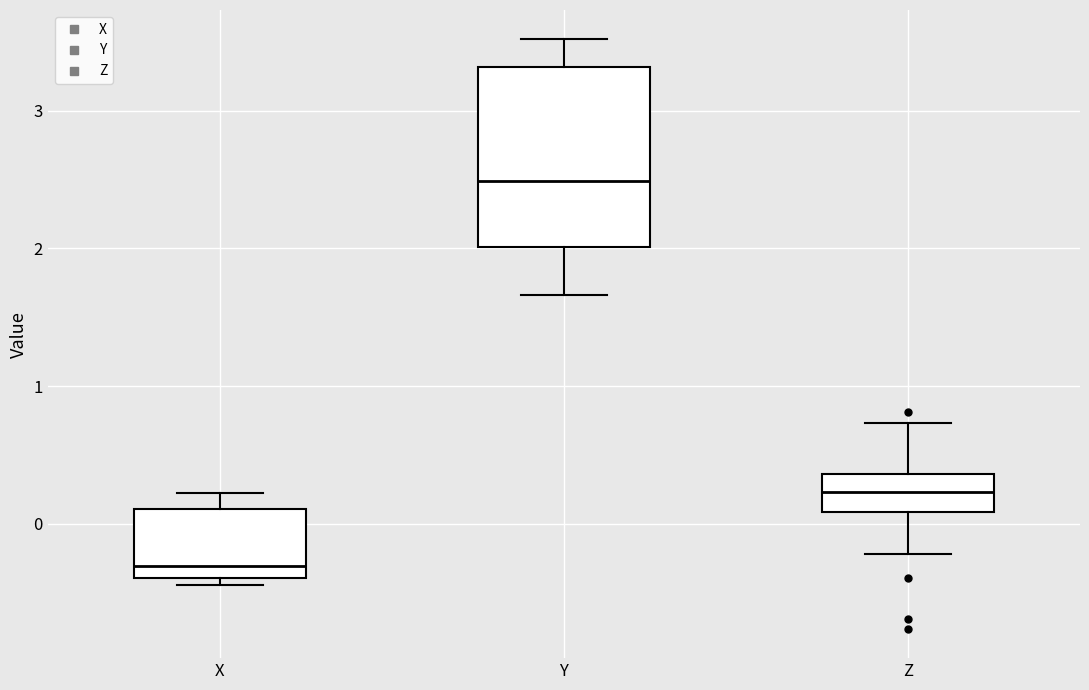

Which box has the highest median line?

Y